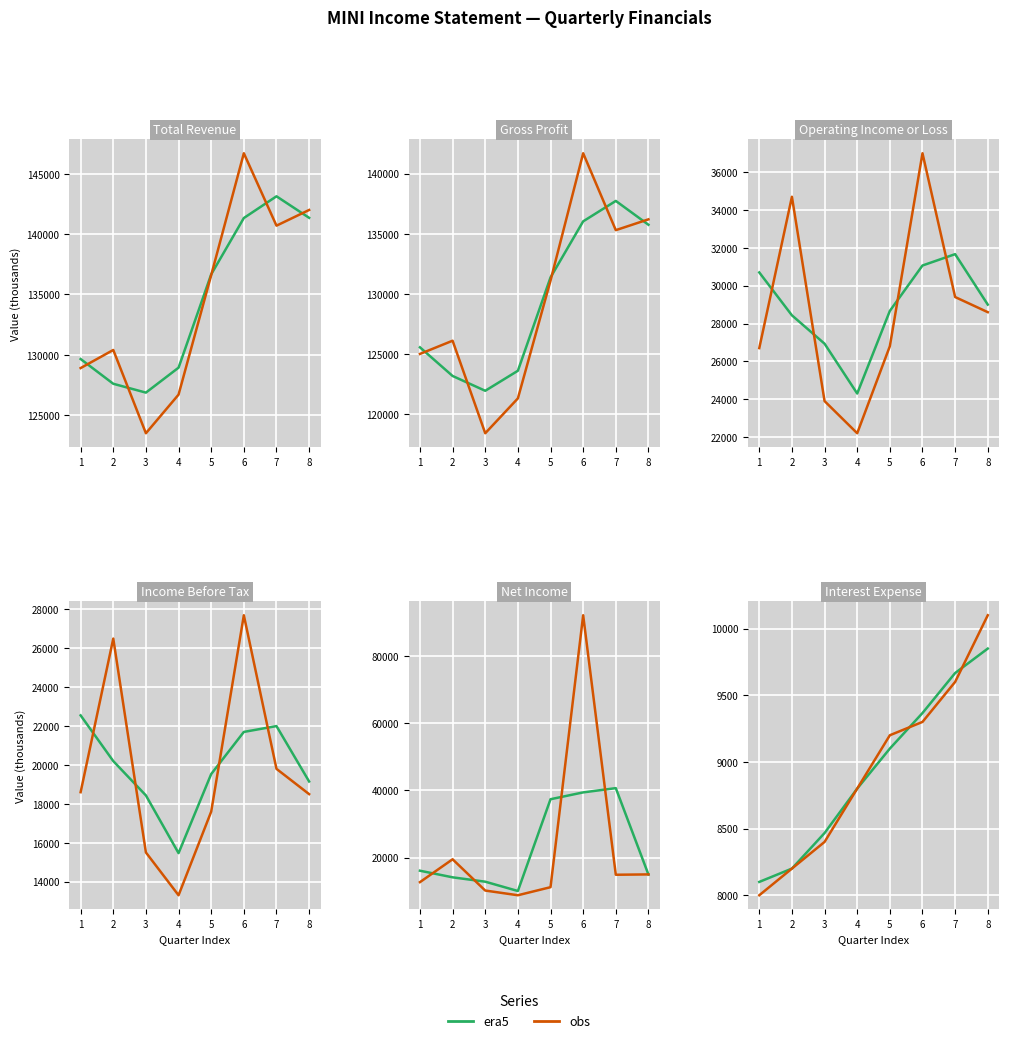

How many categories are shown in the chart?

8